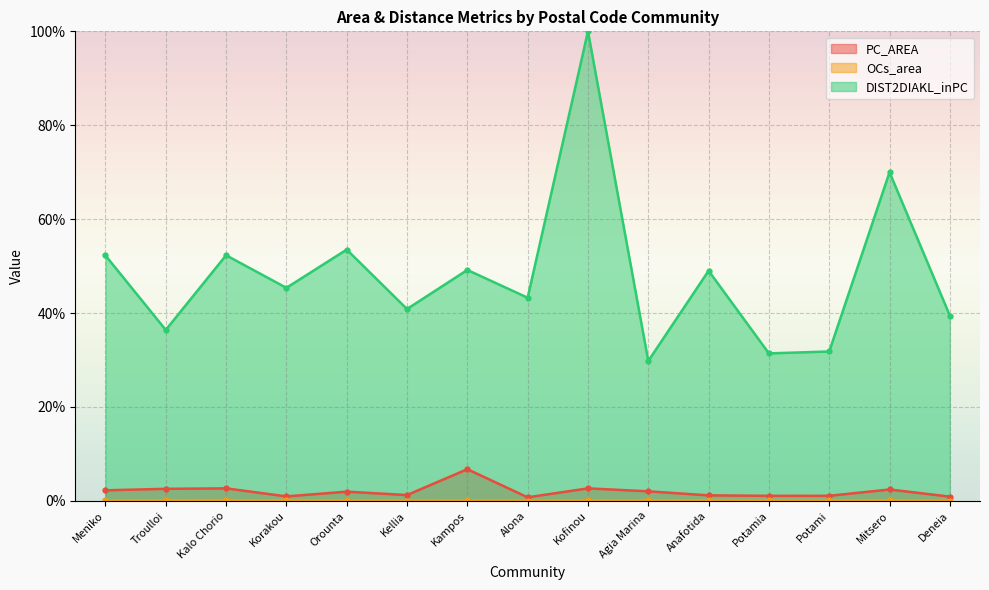

What is the total value across all series at Meniko?

54.6